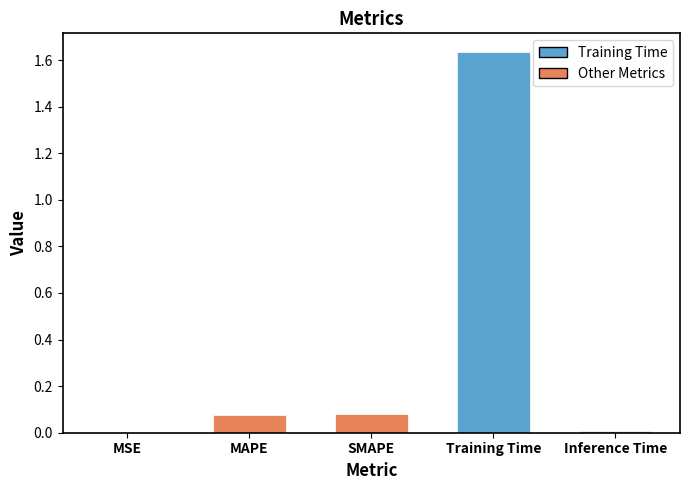

Which category has the highest value across all series?

Training Time